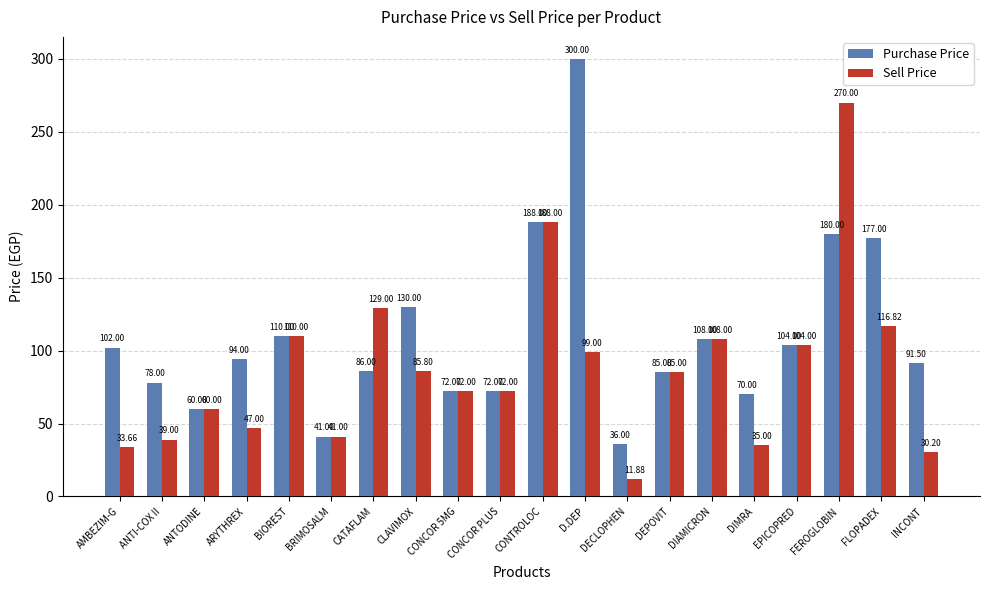

What is the label of the 5th bar from the left?

BIOREST